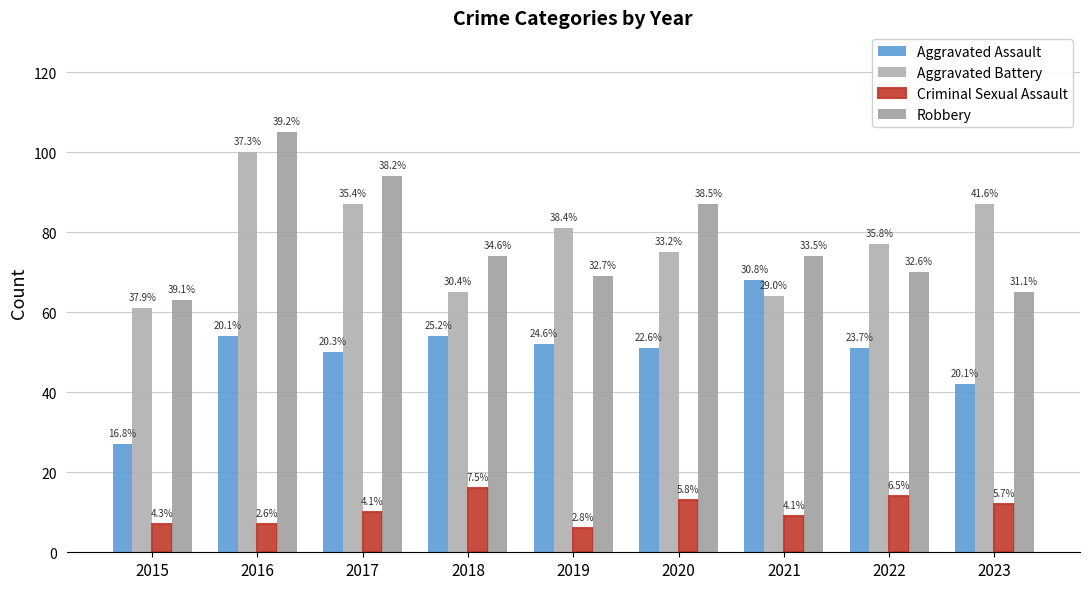

What is the difference between the Robbery values at 2020 and 2019?

18